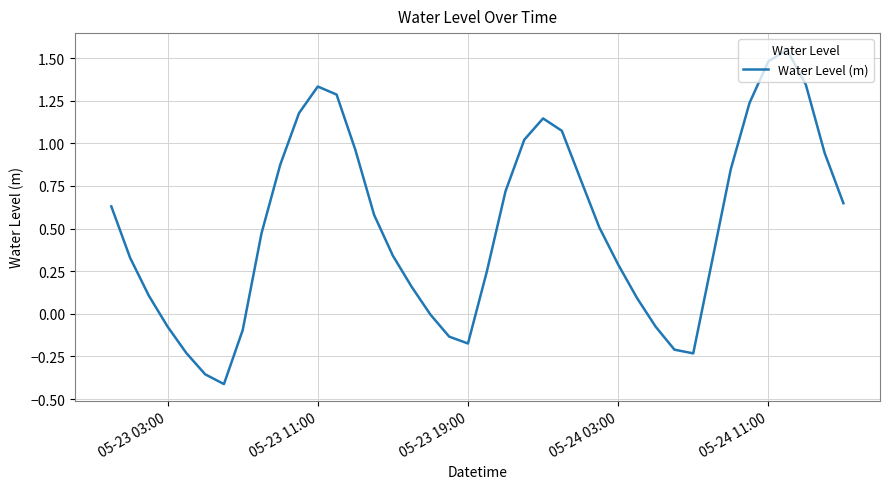

What is the sum of all values?

20.5